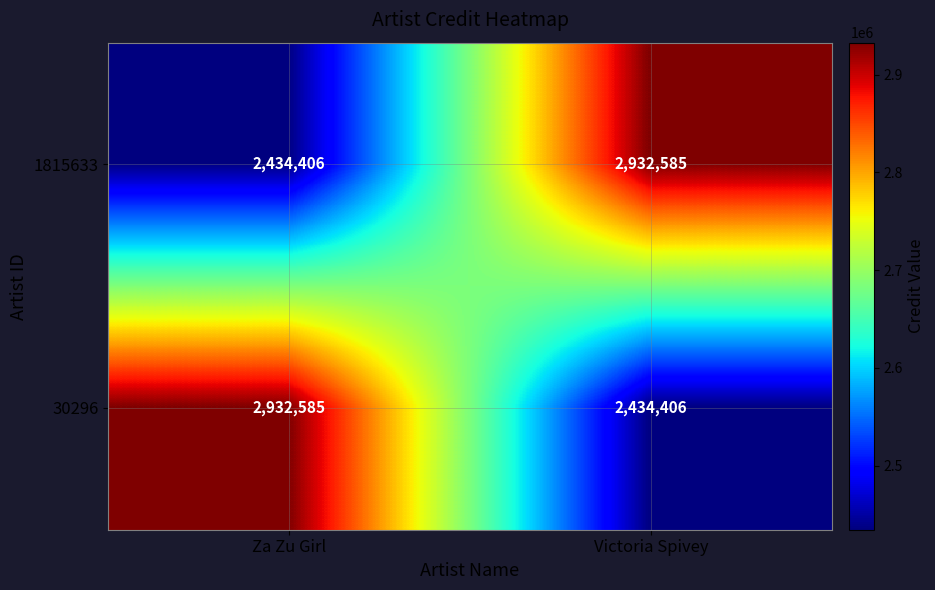

What is the sum of all 1815633 values?

5366991